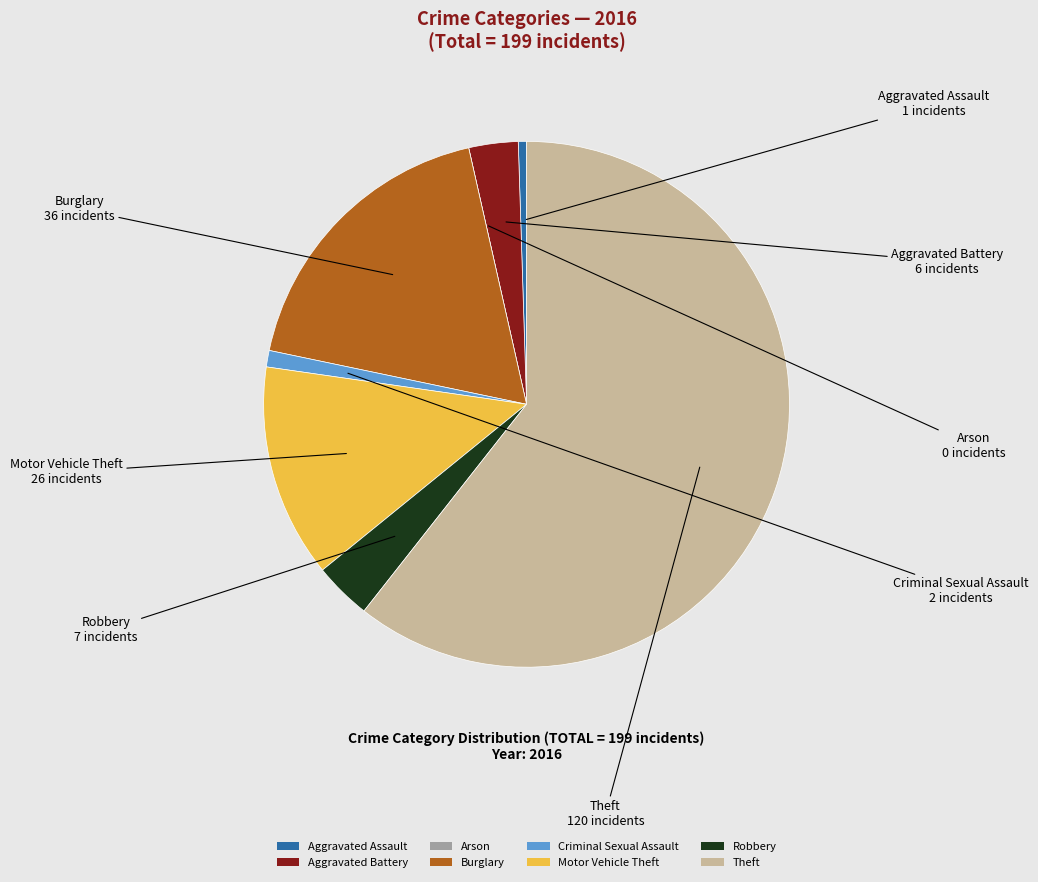

What is the majority slice?

Theft